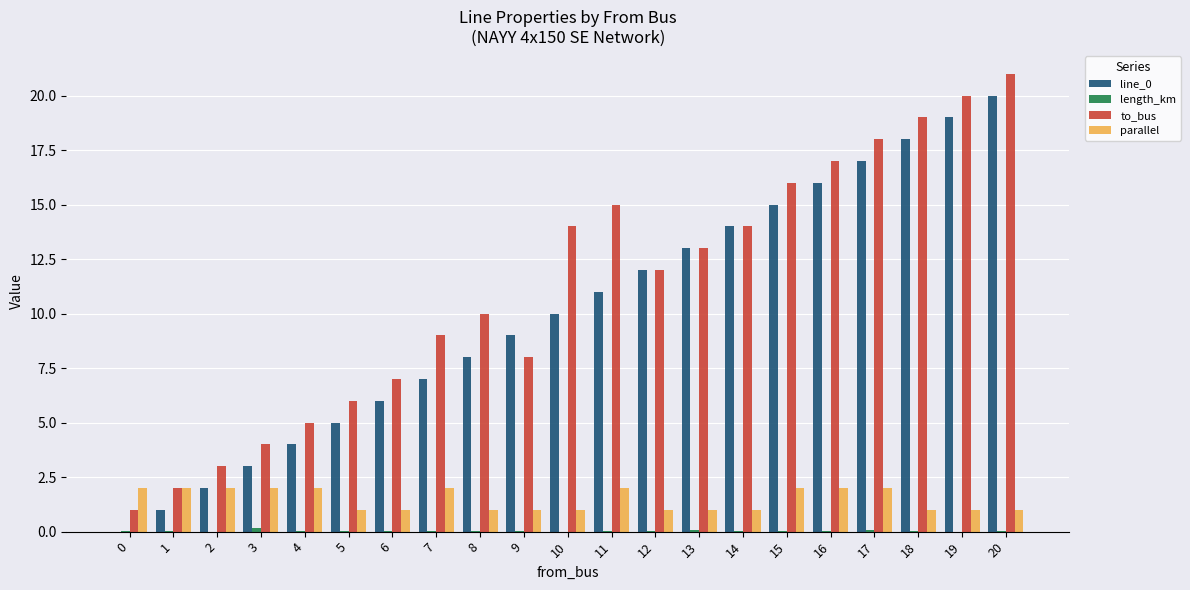

What is the sum of all to_bus values?

234.0